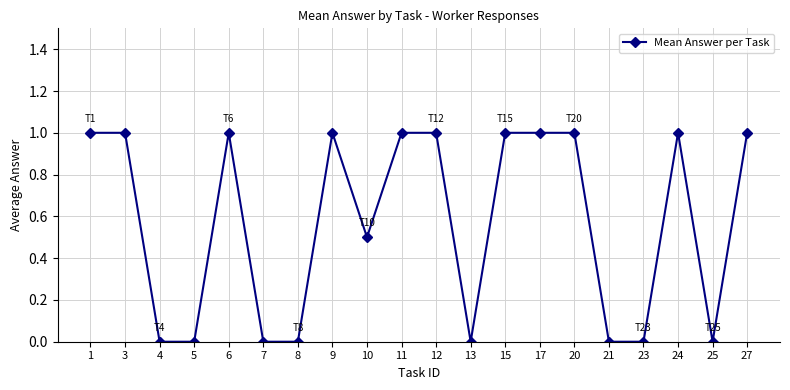

What is the value of the 8th point from the left?

1.0